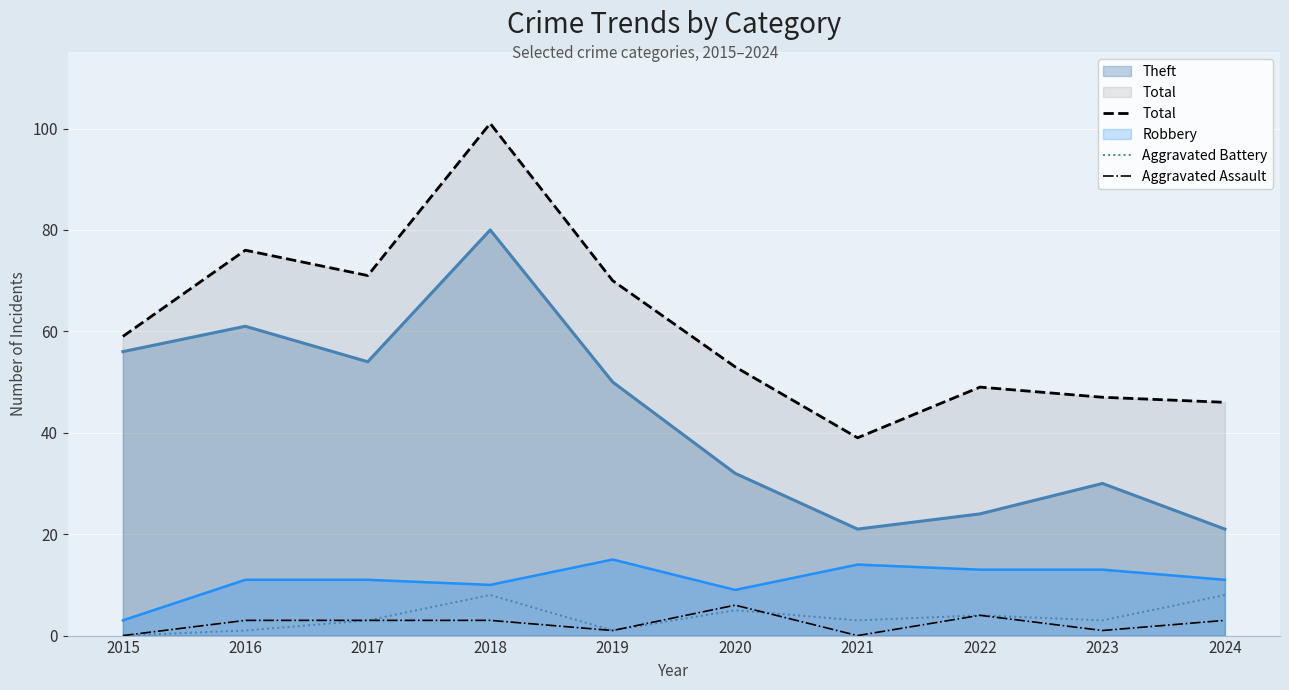

How many interior local valleys does the Aggravated Assault series have?

3